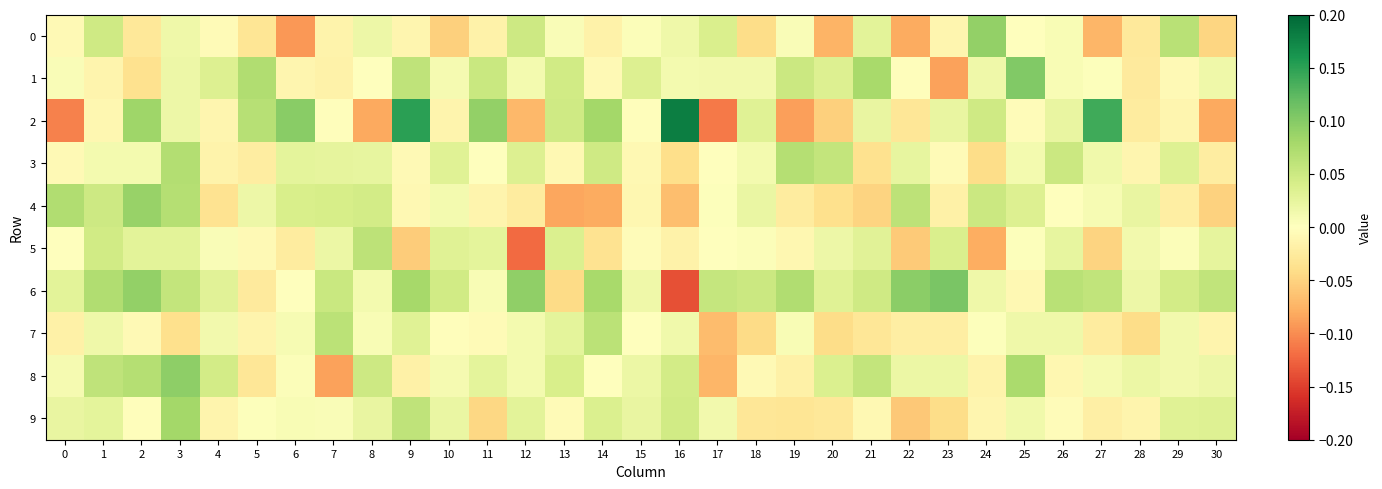

How many series are shown in this chart?

10